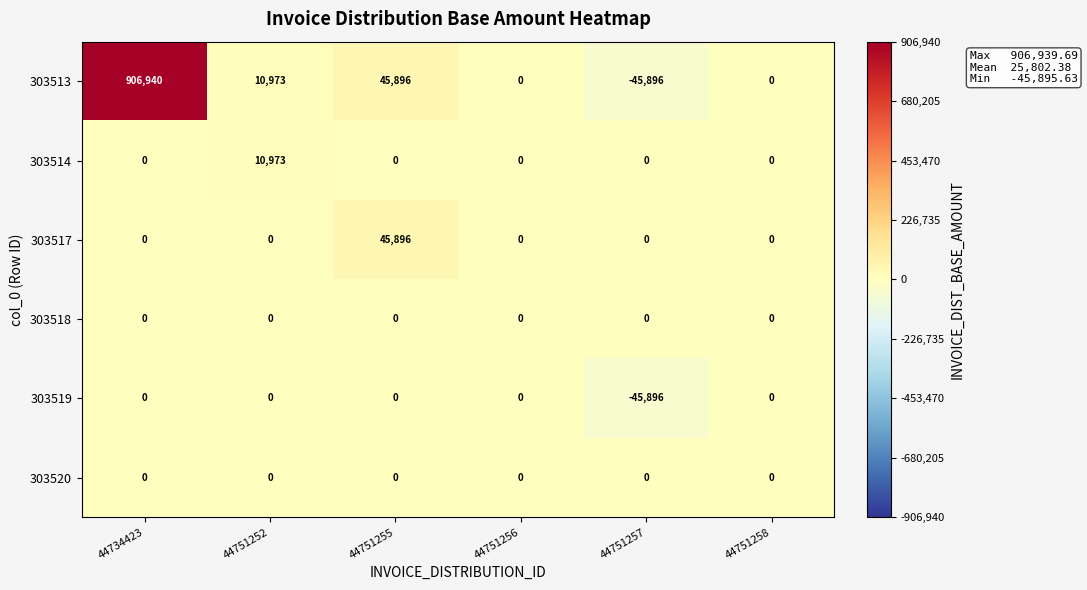

Read the 303513 value at 44751252.

10973